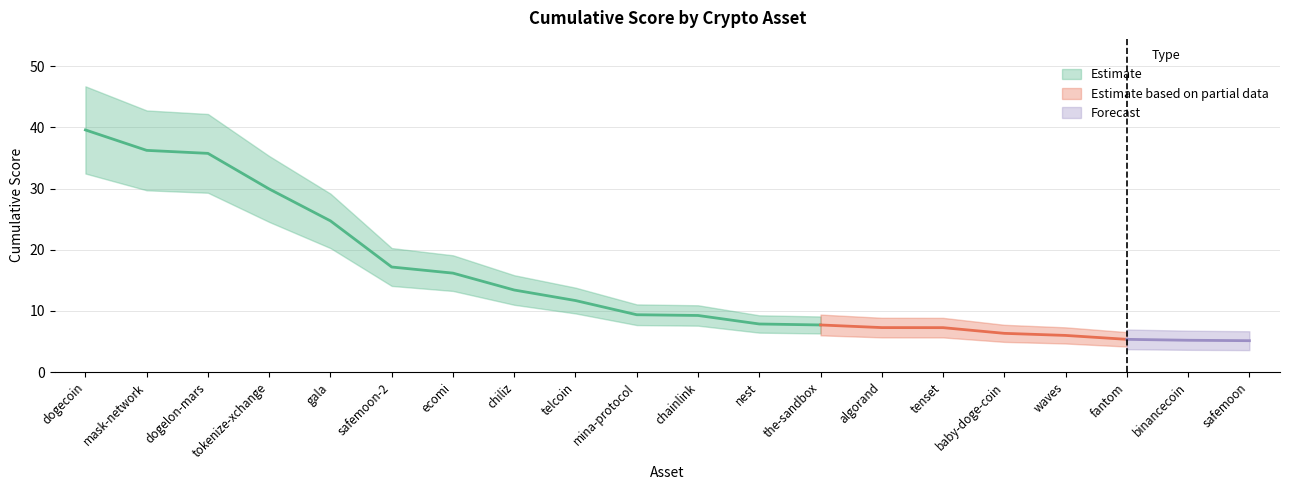

What is the change in value from fantom to binancecoin?

-0.2